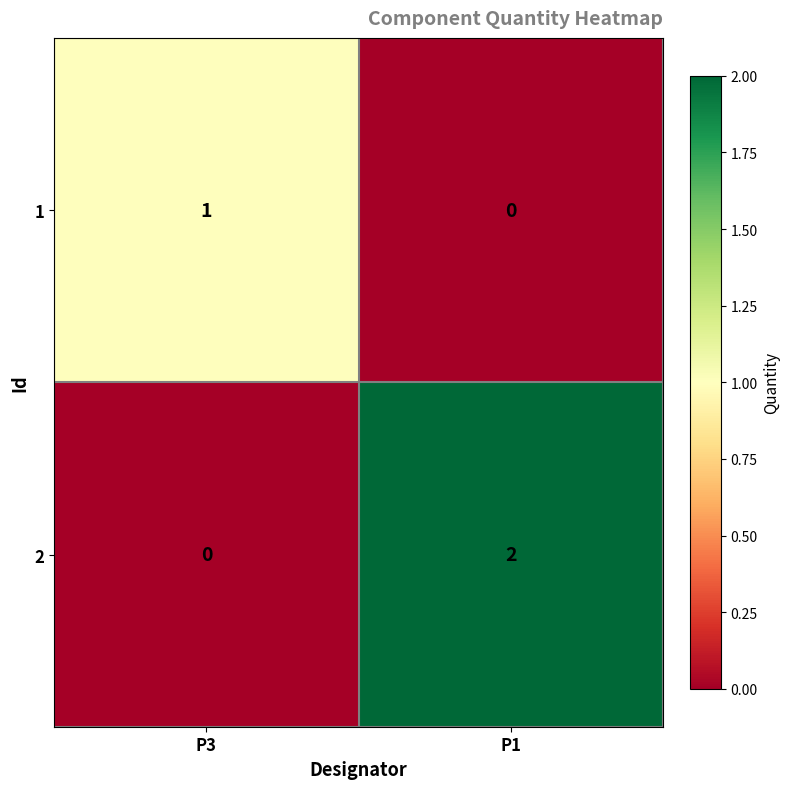

Rank the series by their average value, from highest to lowest.

2, 1